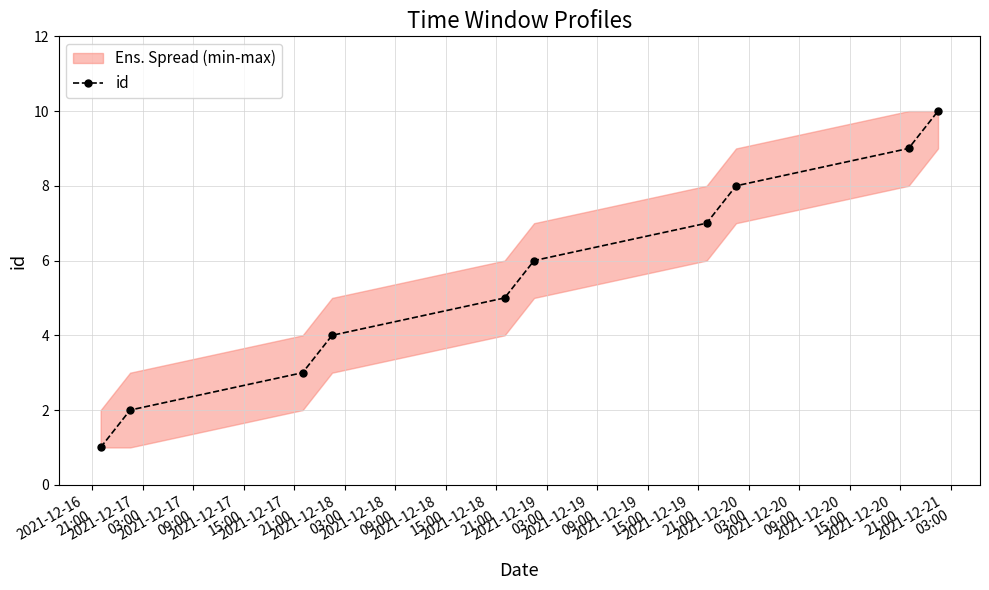

How many values exceed 6?

4